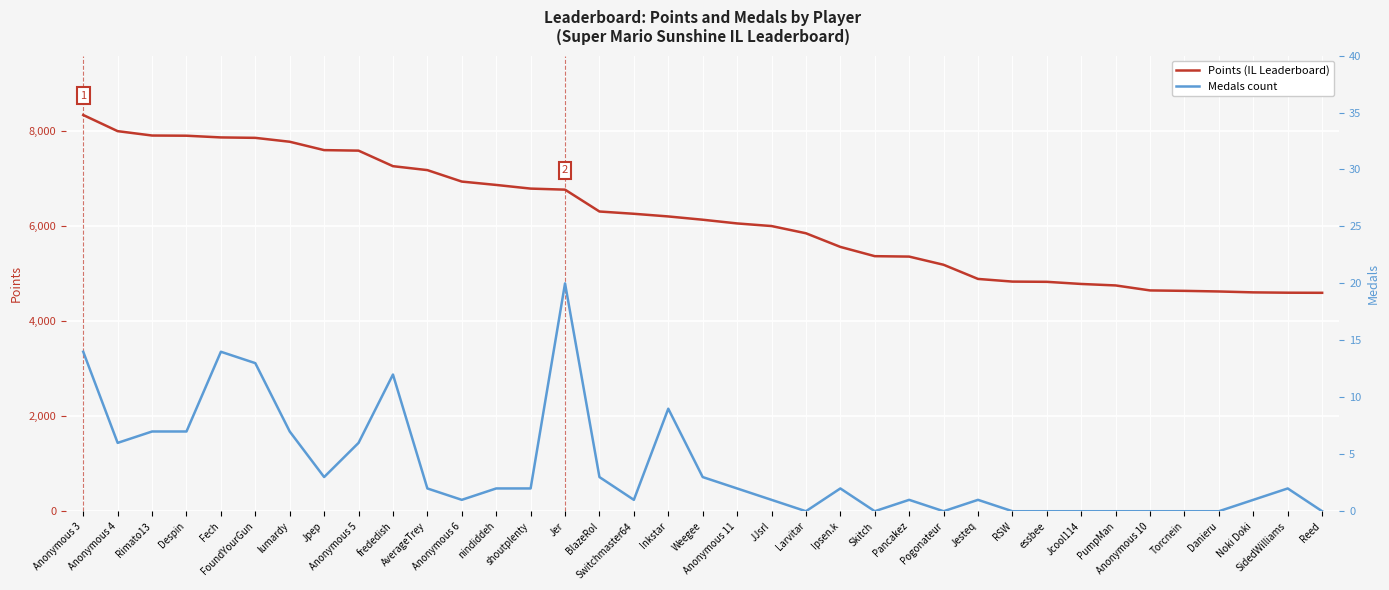

Between Anonymous 5 and essbee, which series saw the biggest shift?

Points